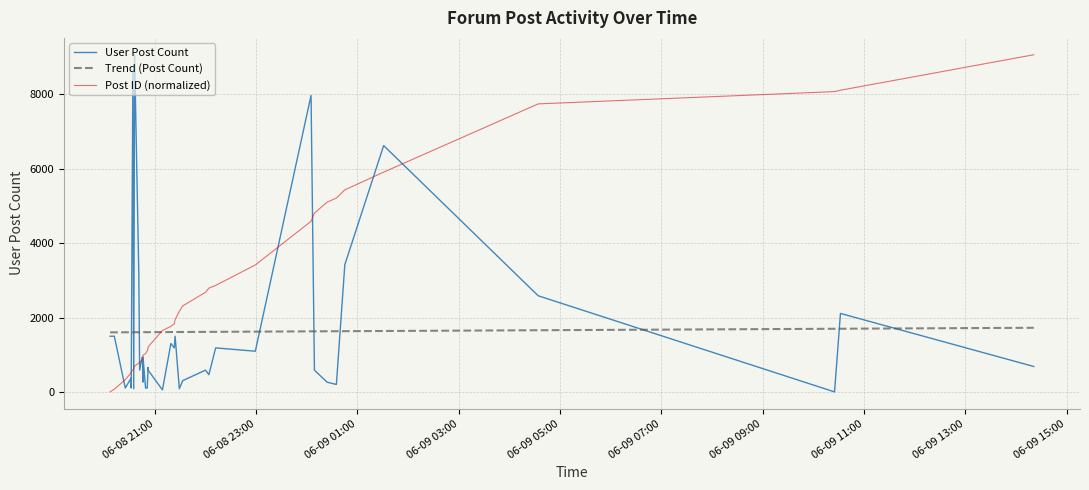

Reading left to right, transcribe all the data shown in this chart.

User Post Count: 1497.0	1497.0	105.0	377.0	105.0	8605.0	85.0	9065.0	3190.0	586.0	933.0	683.0	269.0	933.0	105.0	105.0	658.0	585.0	54.0	1301.0	1183.0	1497.0	85.0	303.0	585.0	463.0	1183.0	1094.0	7971.0	585.0	261.0	200.0	3421.0	6623.0	2585.0	0.0	2110.0	683.0
Trend (Post Count): 1601.1	1601.7	1603.2	1603.9	1603.9	1604.2	1604.3	1604.4	1605.0	1605.1	1605.4	1605.5	1605.5	1605.5	1605.8	1606.1	1606.2	1606.2	1608.1	1609.2	1609.7	1609.8	1610.3	1610.8	1613.8	1614.3	1615.2	1620.5	1627.9	1628.3	1630.0	1631.2	1632.4	1637.5	1658.1	1697.5	1698.3	1724.1
Post ID (normalized): 0.0	73.4	330.3	513.8	550.5	587.2	623.9	697.3	770.7	807.4	844.1	917.5	954.2	990.9	1027.6	1101.0	1174.4	1211.1	1651.5	1761.6	1835.0	1945.1	2165.3	2312.1	2679.1	2789.2	2862.6	3413.1	4587.6	4807.8	5101.4	5211.5	5431.7	5908.8	7743.8	8074.1	8110.8	9065.0